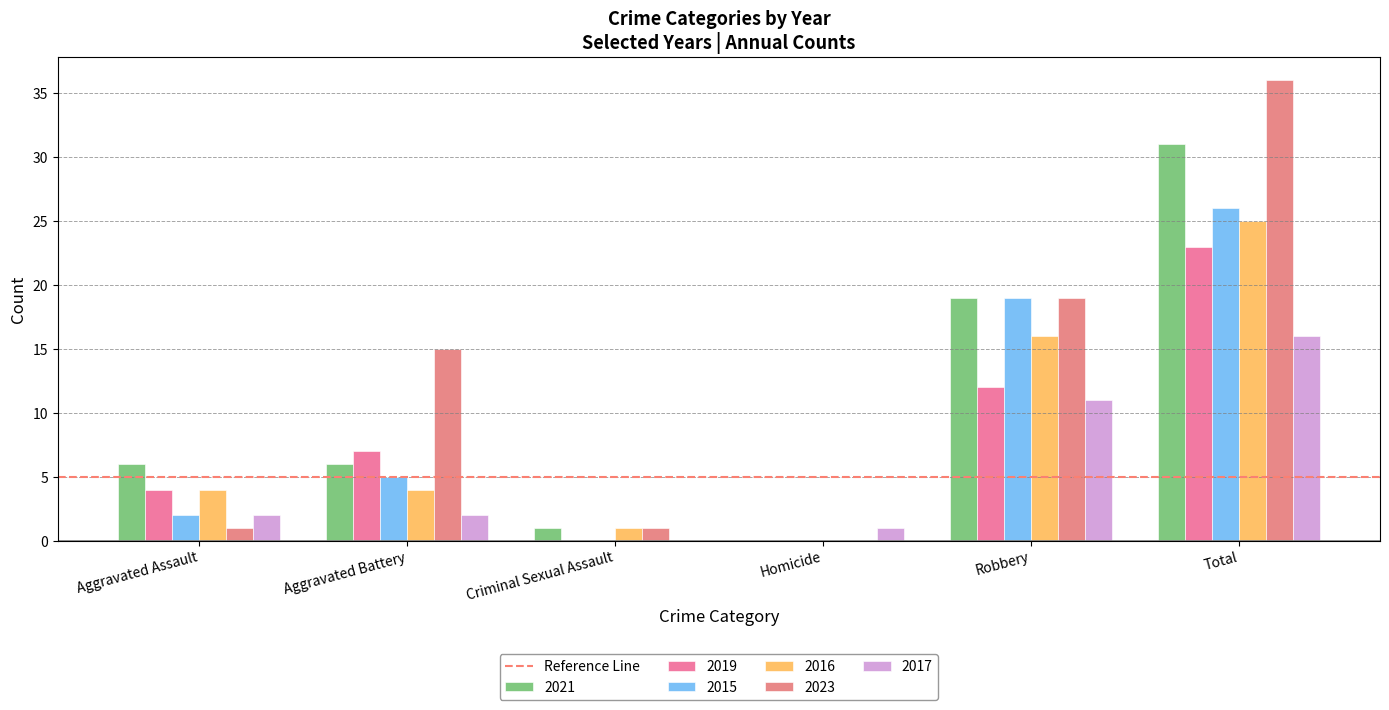

The value of 2016 at Homicide is -11. True or false?

False